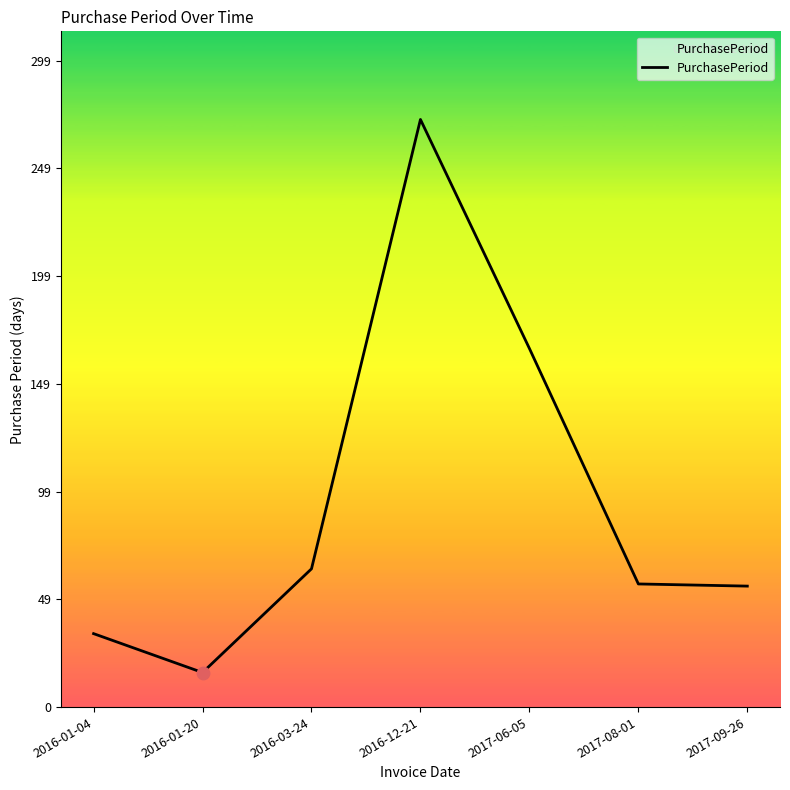

Approximately how many times larger is the value at 2017-09-26 compared to 2016-01-04?

1.6